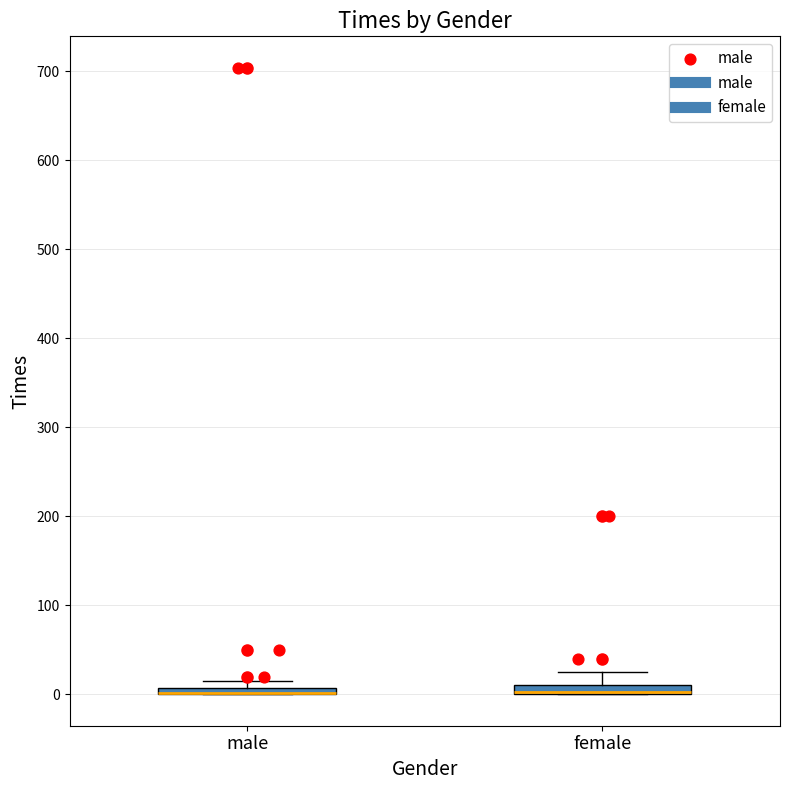

Where does the upper whisker of the box for female end on the y-axis? The values are not printed on the chart, so give them approximately, as read against the axis.

30